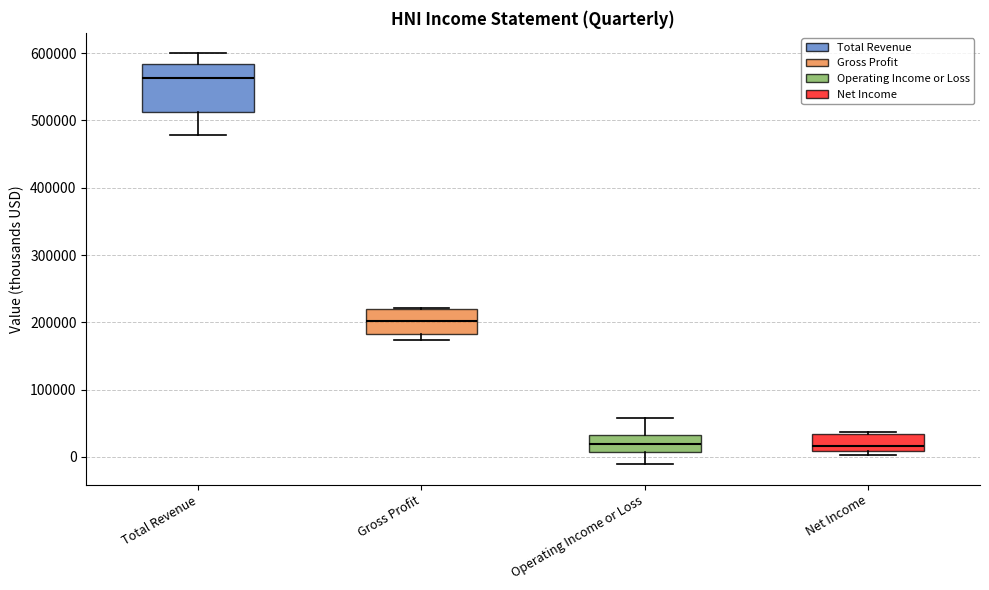

Reading left to right, transcribe this box plot: for each box, give where its median line is, the range the box spans, and where its two whiskers end, as read against the y-axis. The values are not printed on the chart, so give them approximately, as read against the axis.

Total Revenue: median 560000, box 510000 to 580000, whiskers 480000 to 600000
Gross Profit: median 200000, box 180000 to 220000, whiskers 170000 to 220000
Operating Income or Loss: median 20000, box 10000 to 30000, whiskers -10000 to 60000
Net Income: median 20000, box 10000 to 30000, whiskers 0 to 40000